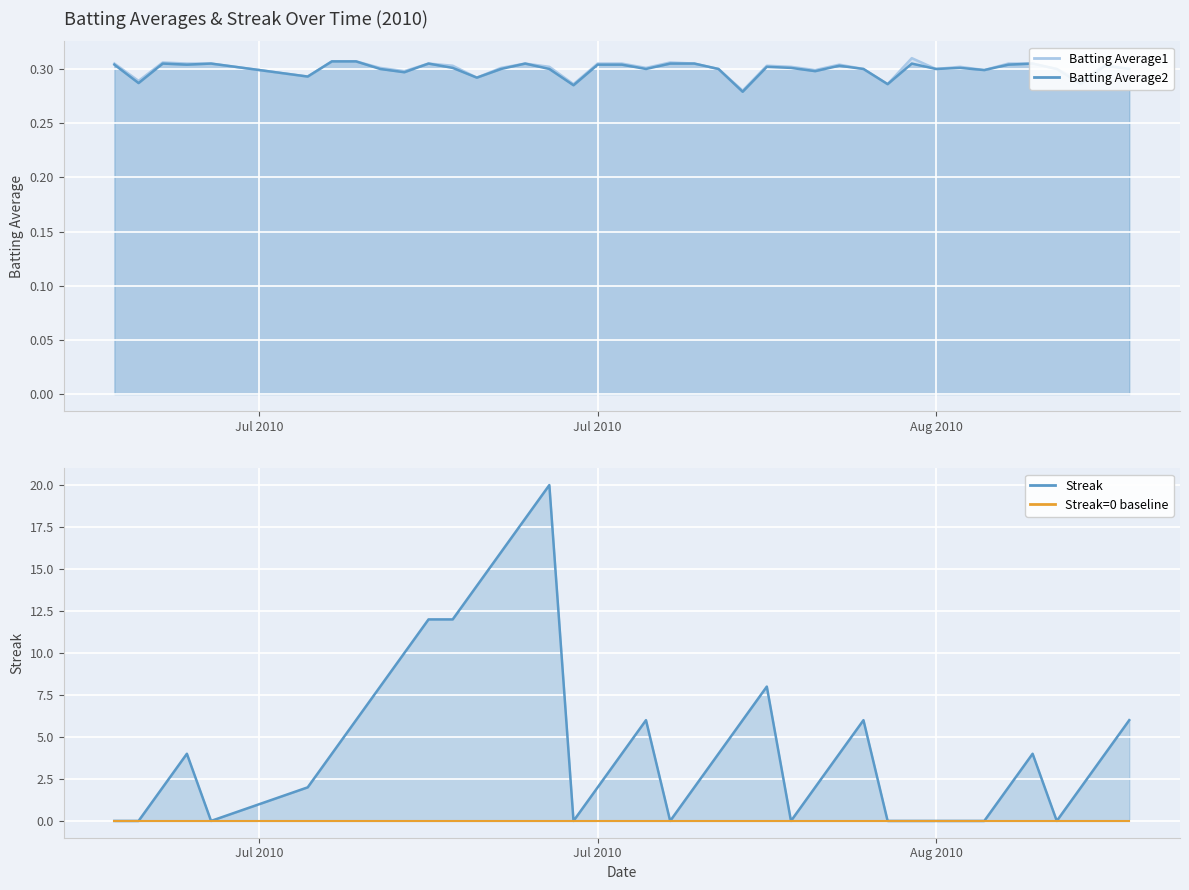

How many lines are shown in the chart?

4